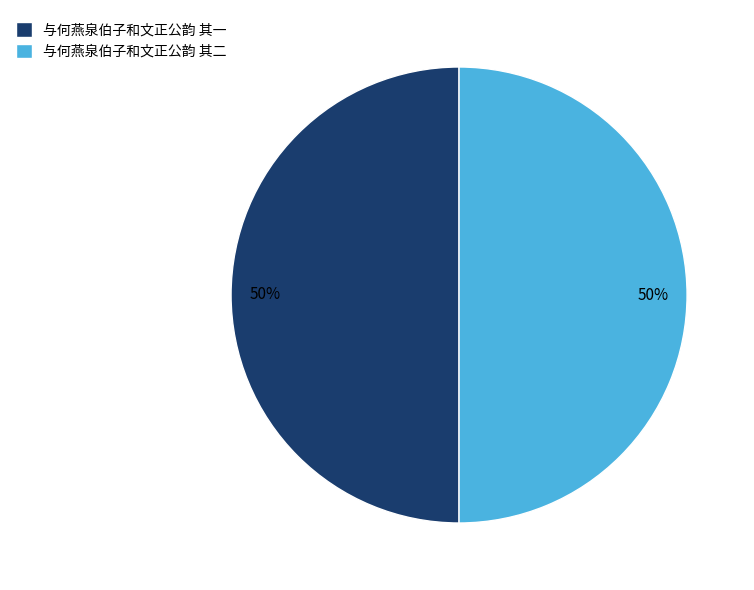

Approximately how many times larger is the value at 与何燕泉伯子和文正公韵 其二 compared to 与何燕泉伯子和文正公韵 其一?

1.0